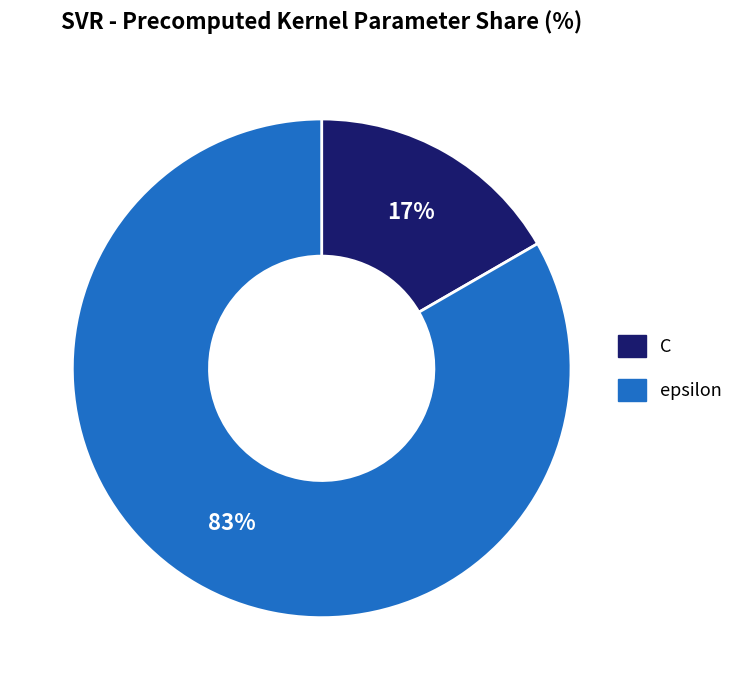

Do epsilon and C together represent more than half of the pie?

Yes